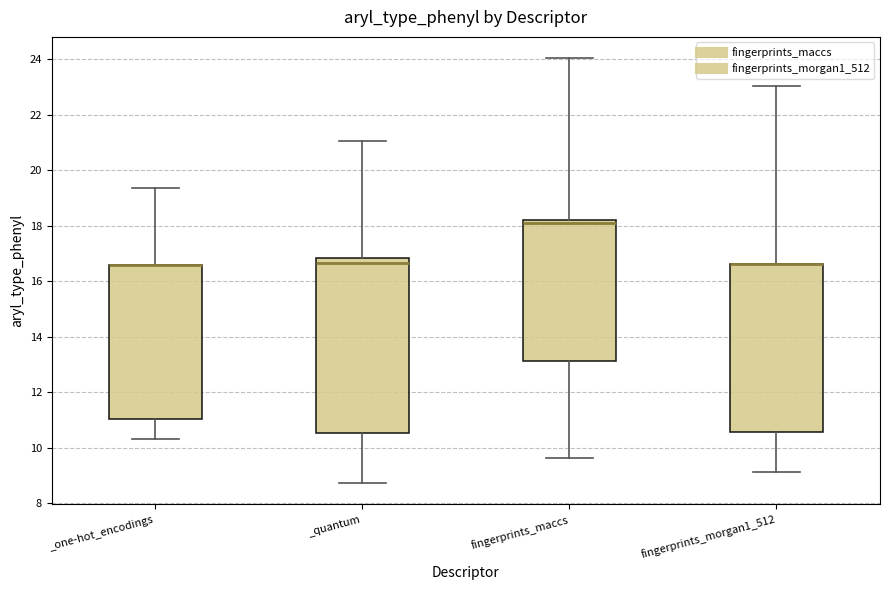

Reading left to right, transcribe this box plot: for each box, give where its median line is, the range the box spans, and where its two whiskers end, as read against the y-axis. The values are not printed on the chart, so give them approximately, as read against the axis.

_one-hot_encodings: median 16.6 (drawn on the box's upper edge), box 11.0 to 16.6, whiskers 10.4 to 19.4
_quantum: median 16.6, box 10.6 to 16.8, whiskers 8.8 to 21.0
fingerprints_maccs: median 18.2 (just below the box's upper edge), box 13.2 to 18.2, whiskers 9.6 to 24.0
fingerprints_morgan1_512: median 16.6 (drawn on the box's upper edge), box 10.6 to 16.6, whiskers 9.2 to 23.0